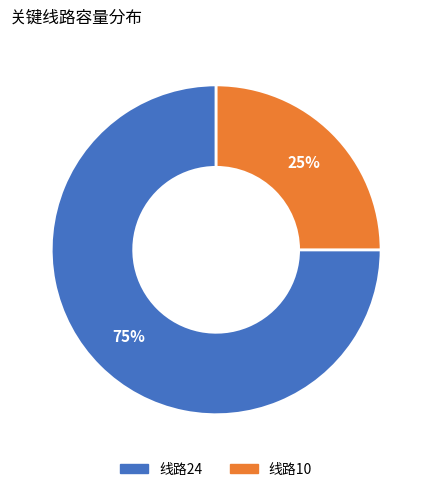

To the nearest percent, what is the average slice percentage?

50%